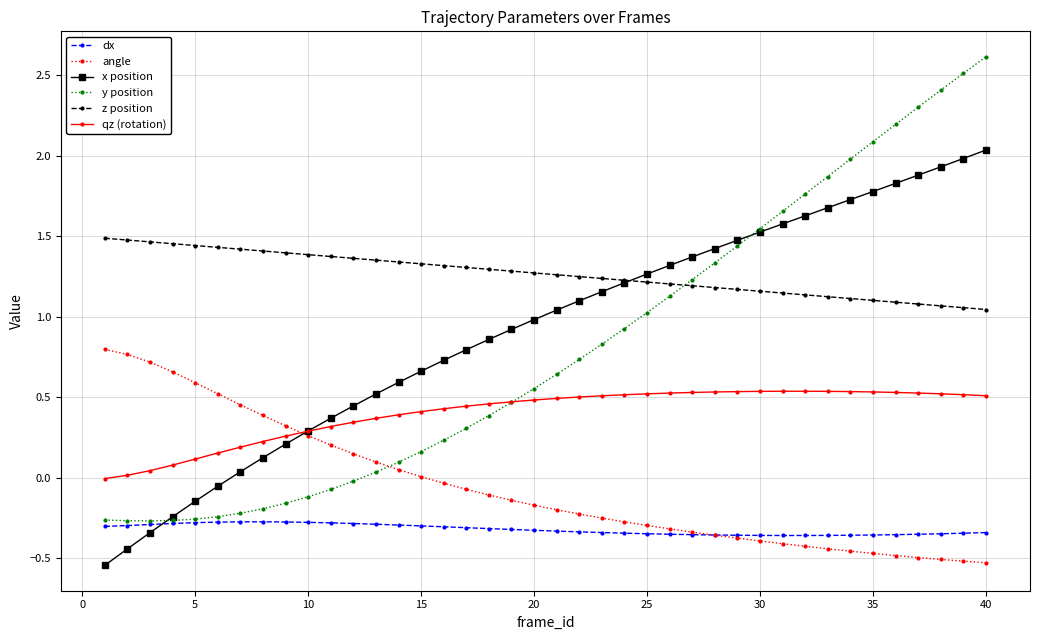

At how many categories does at least one series exceed 0?

40